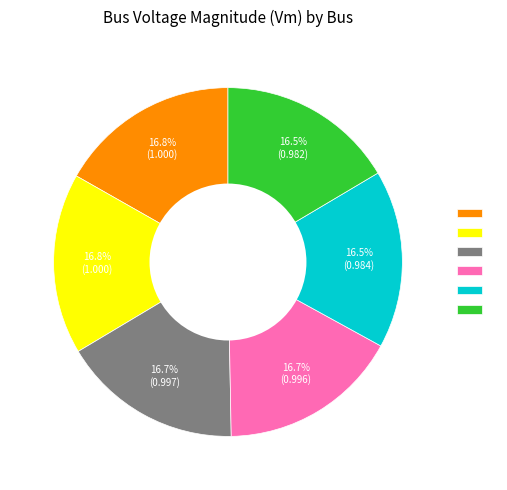

Is there a majority slice in this chart?

No